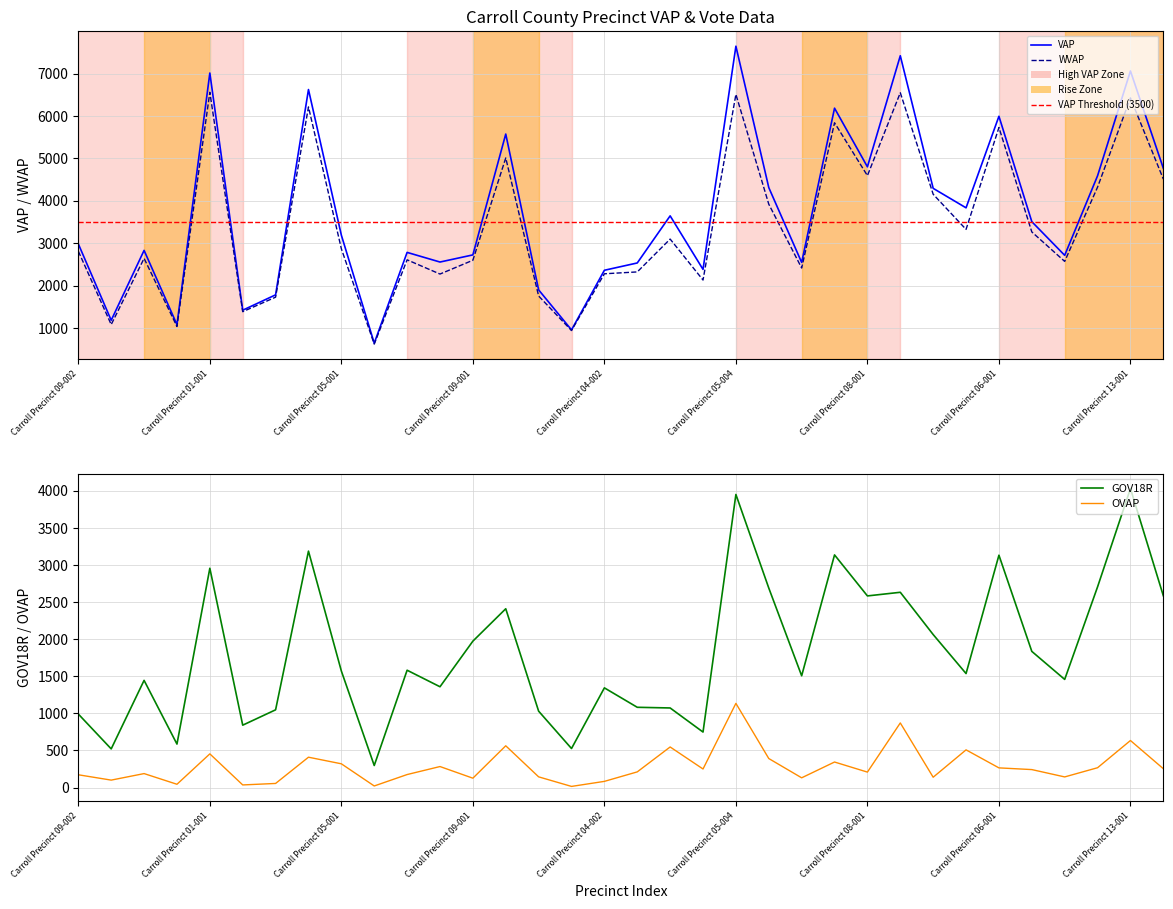

True or false: WVAP and OVAP intersect in this chart.

False